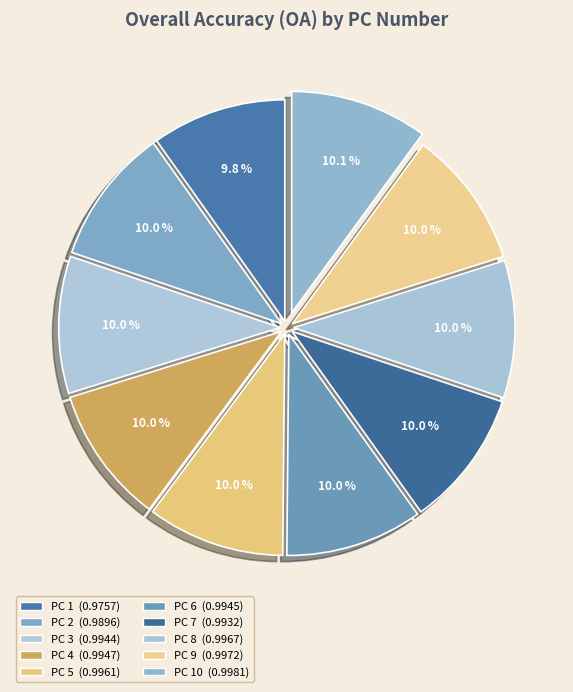

Does any single category account for the majority?

No